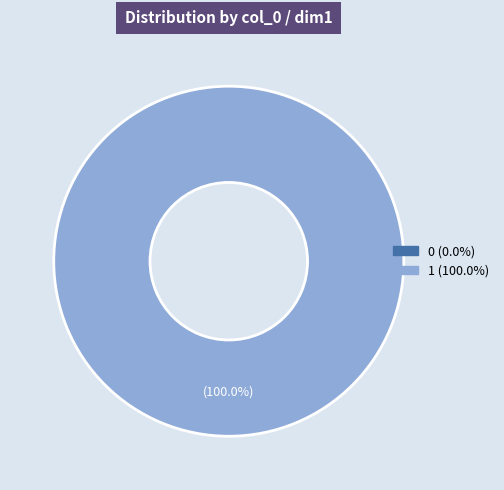

To the nearest percent, what portion does 1 represent?

100%